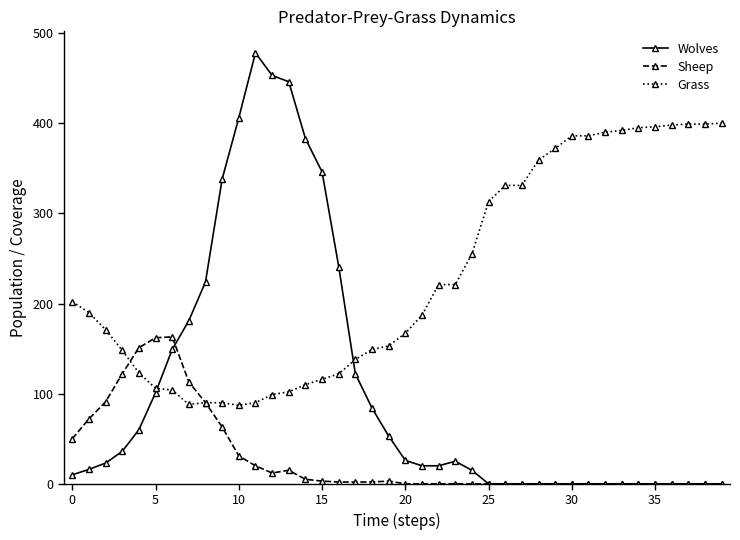

List the series in order of their overall mean, lowest first.

Sheep, Wolves, Grass